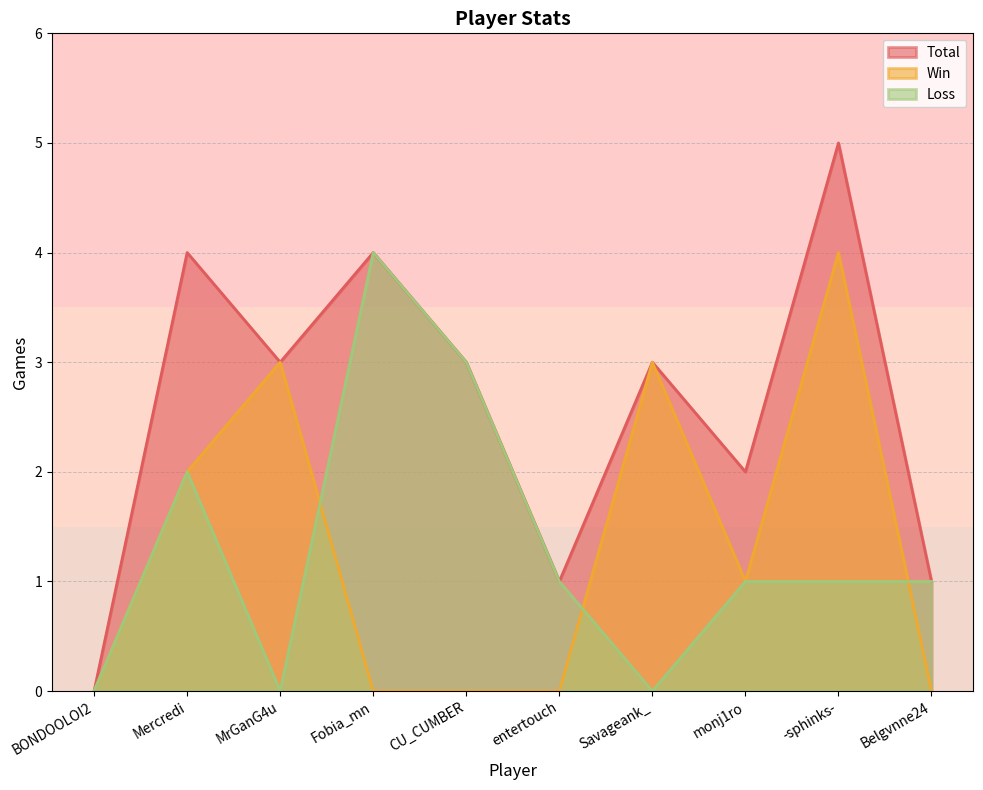

The Win series shows 1 at monj1ro. True or false?

True